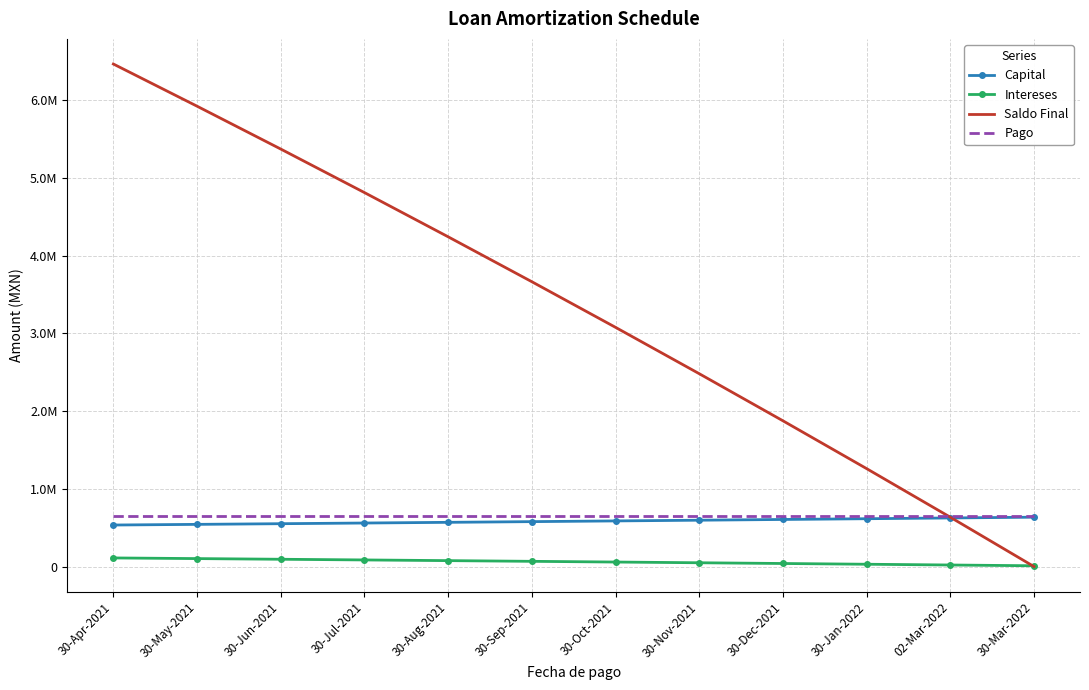

What are all the series names shown in the legend?

Capital, Intereses, Saldo Final, Pago